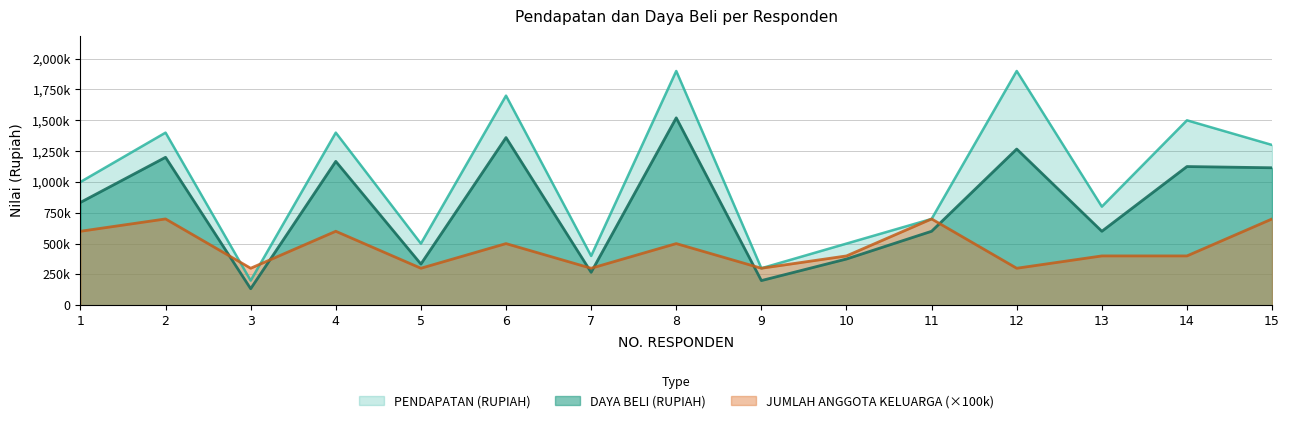

What is the smallest value displayed?

134000